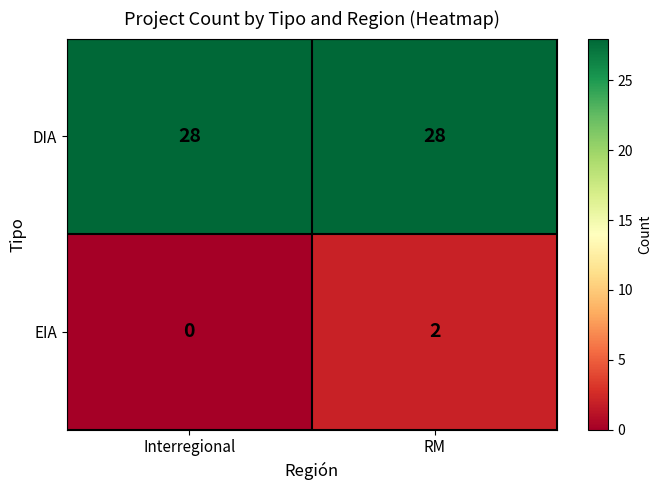

Count the number of data series in this chart.

2